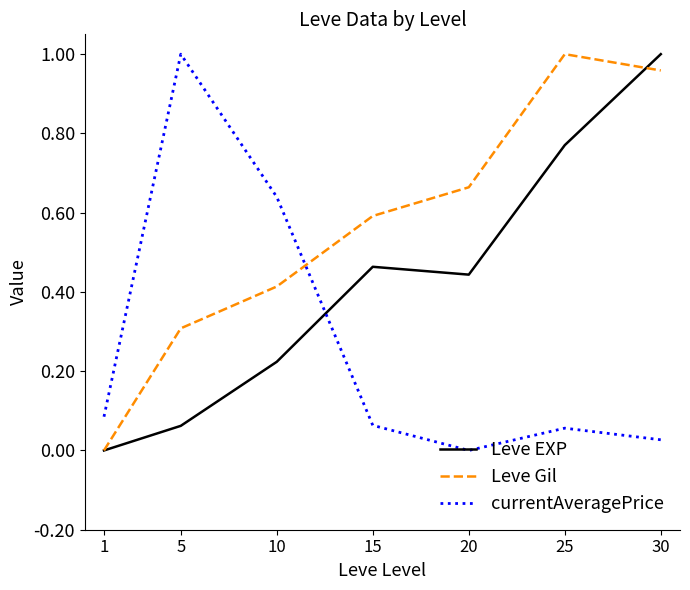

True or false: currentAveragePrice and Leve EXP cross at least once.

True